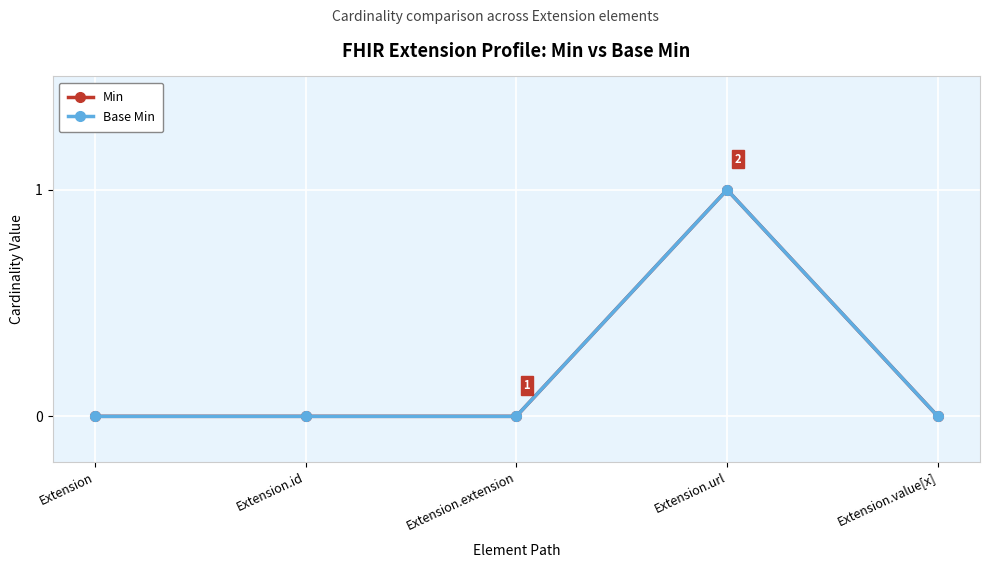

True or false: Base Min and Min cross at least once.

False